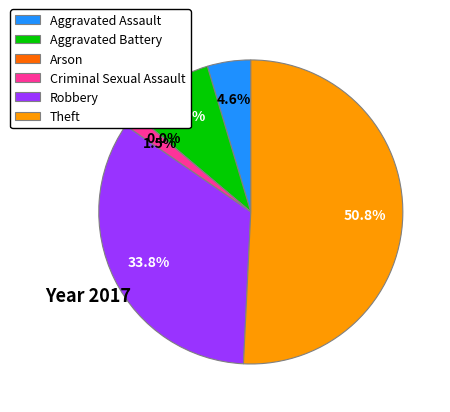

Rank the categories by value from highest to lowest.

Theft, Robbery, Aggravated Battery, Aggravated Assault, Criminal Sexual Assault, Arson